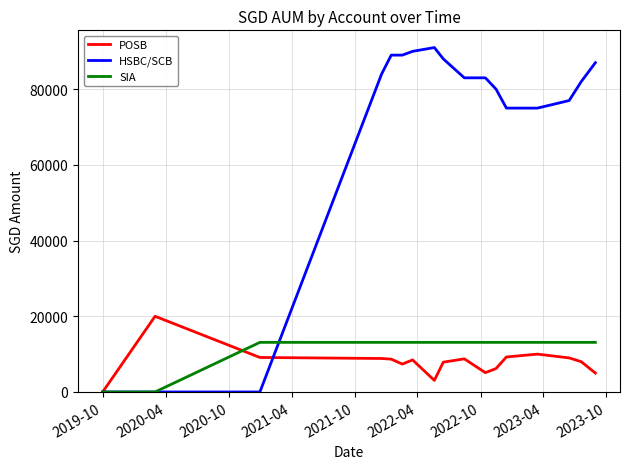

At how many categories does at least one series exceed 47329?

14